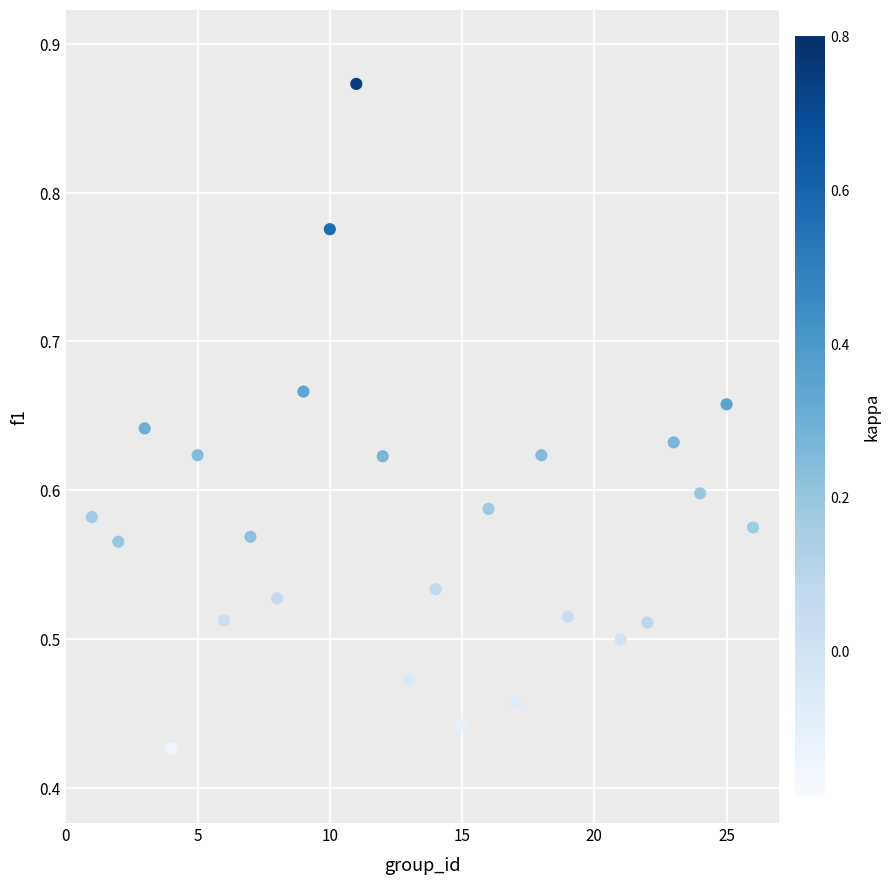

What is the range of X values (max minus min)?

25.0